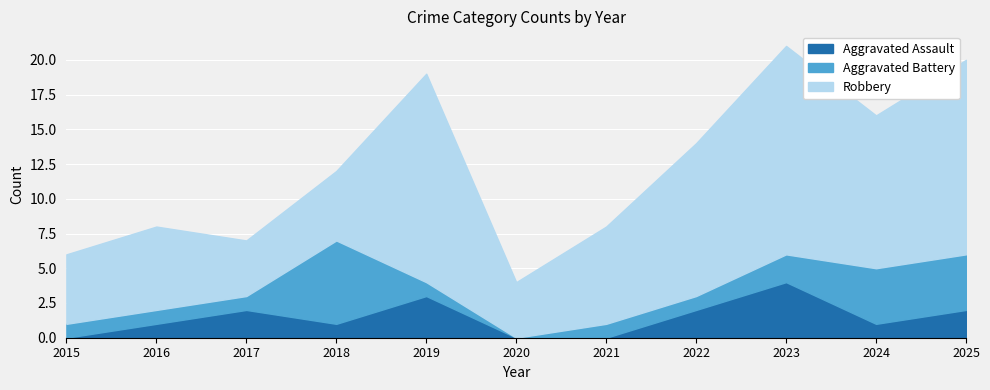

Reading left to right, transcribe all the data shown in this chart.

Aggravated Assault: 2015=0	2016=1	2017=2	2018=1	2019=3	2020=0	2021=0	2022=2	2023=4	2024=1	2025=2
Aggravated Battery: 2015=1	2016=1	2017=1	2018=6	2019=1	2020=0	2021=1	2022=1	2023=2	2024=4	2025=4
Robbery: 2015=5	2016=6	2017=4	2018=5	2019=15	2020=4	2021=7	2022=11	2023=15	2024=11	2025=14